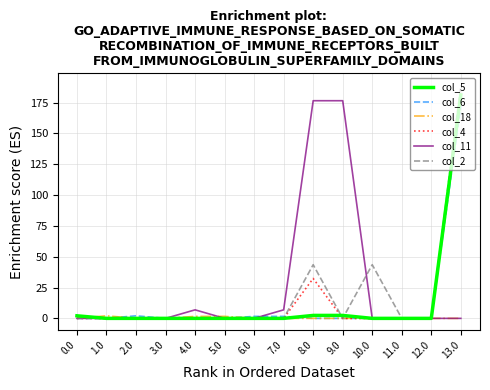

Does the chart display data point markers on the line(s)?

No